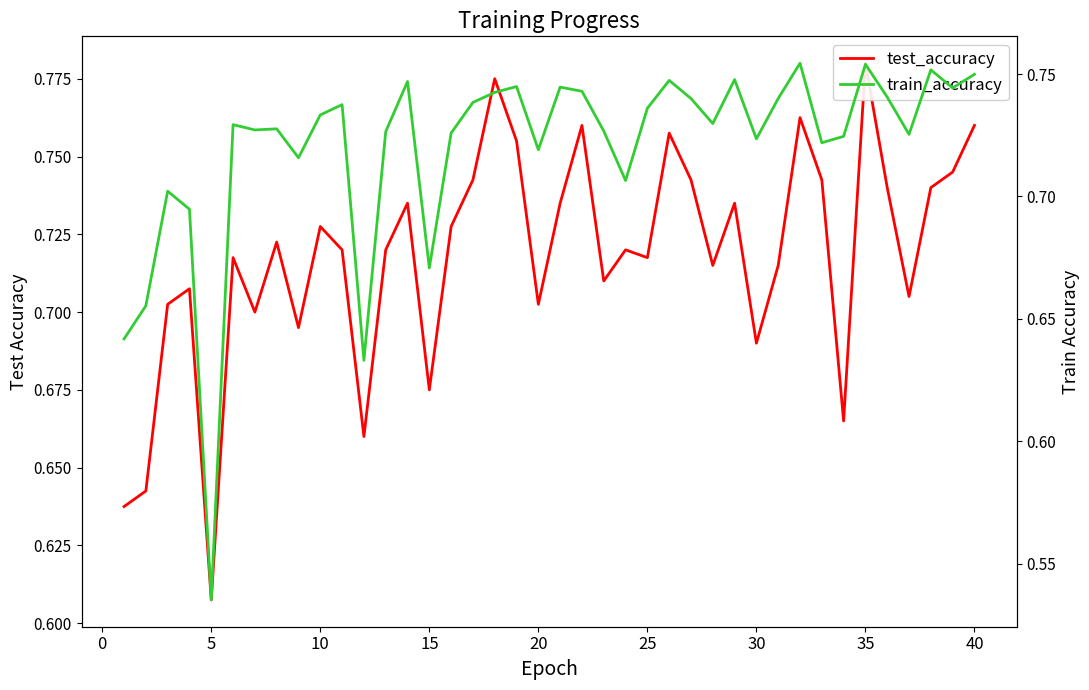

What is the difference between the maximum and minimum values in the train_accuracy series?

0.2